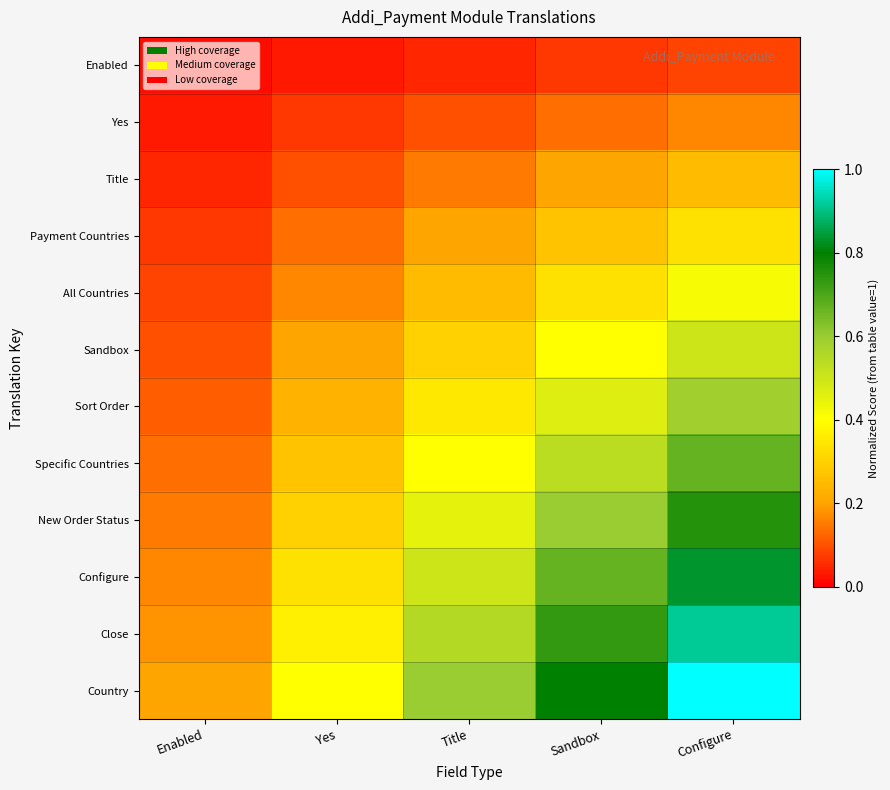

At which category is the sum across all series the highest?

Configure